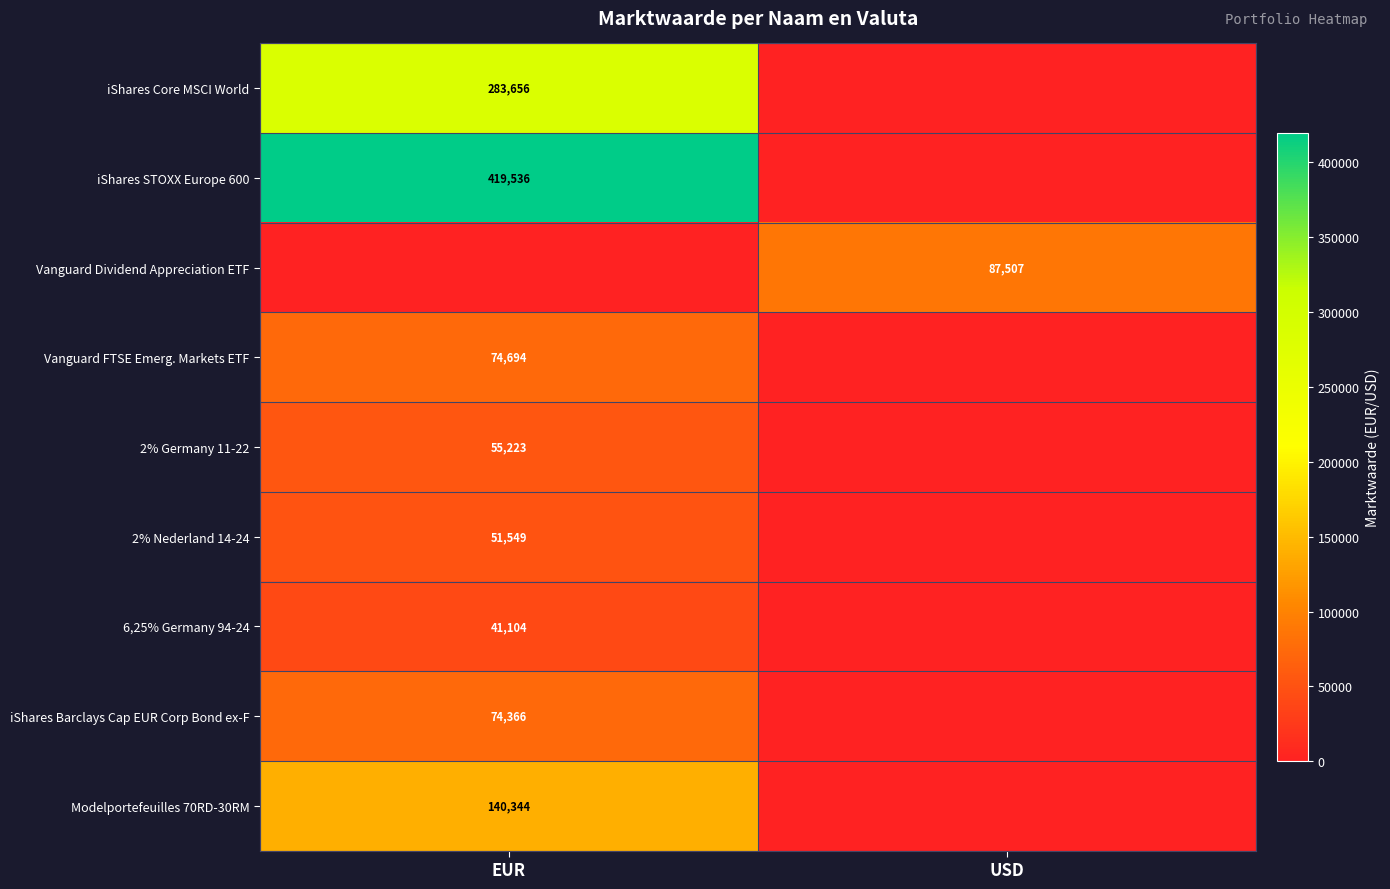

Is it true that iShares Core MSCI World equals 283656 at EUR?

True